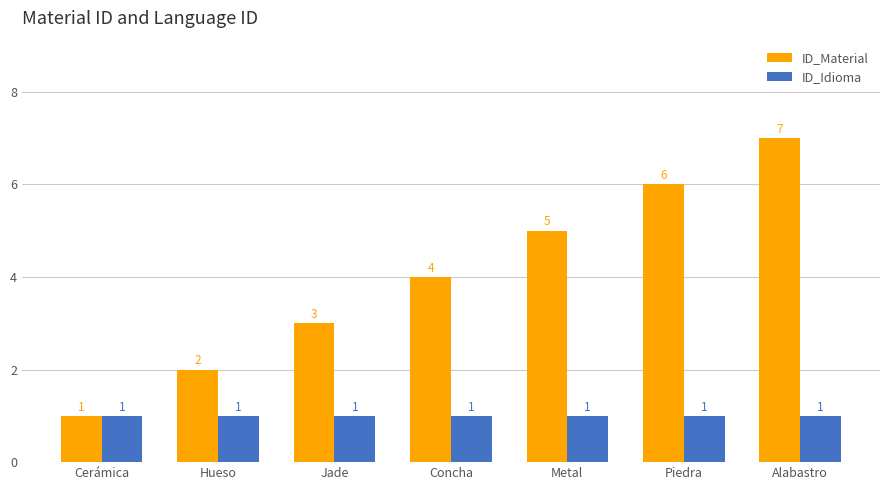

True or false: ID_Material has a value of 3 at Piedra.

False